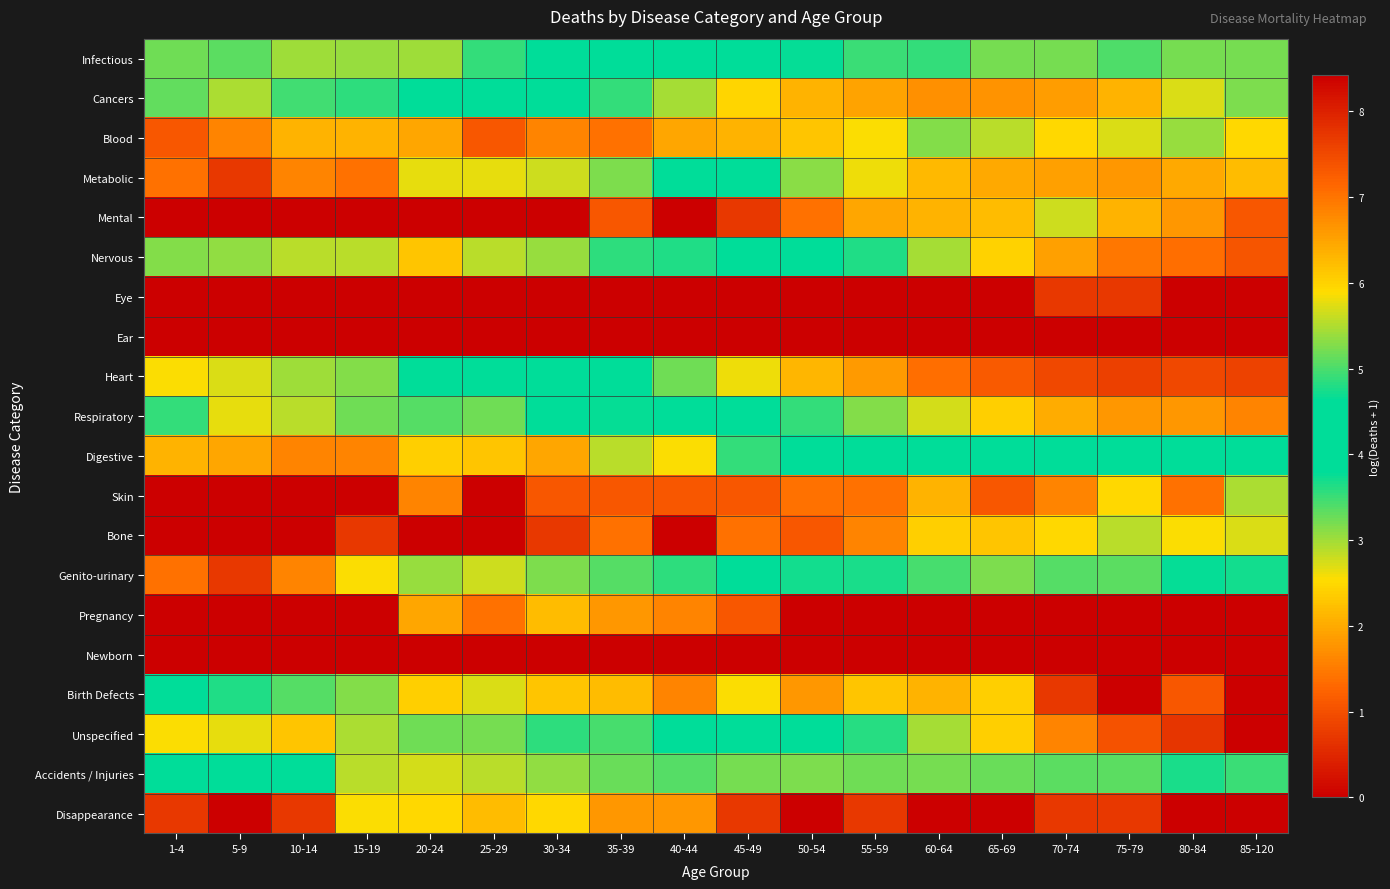

Reading right to left, what are all the values shown in this chart?

Infectious: 85-120=5.2	80-84=5.2	75-79=5.0	70-74=5.2	65-69=5.2	60-64=4.9	55-59=4.9	50-54=4.7	45-49=4.1	40-44=4.0	35-39=3.9	30-34=3.8	25-29=3.5	20-24=3.0	15-19=3.0	10-14=3.0	5-9=3.3	1-4=3.3
Cancers: 85-120=5.2	80-84=5.7	75-79=6.3	70-74=6.6	65-69=6.7	60-64=6.7	55-59=6.5	50-54=6.3	45-49=6.0	40-44=5.4	35-39=4.9	30-34=4.4	25-29=3.9	20-24=4.0	15-19=3.6	10-14=3.5	5-9=2.9	1-4=3.3
Blood: 85-120=2.5	80-84=3.0	75-79=2.7	70-74=2.5	65-69=2.9	60-64=3.1	55-59=2.6	50-54=2.3	45-49=2.1	40-44=1.9	35-39=1.4	30-34=1.6	25-29=1.1	20-24=1.9	15-19=2.1	10-14=2.1	5-9=1.6	1-4=1.1
Metabolic: 85-120=6.2	80-84=6.4	75-79=6.6	70-74=6.5	65-69=6.4	60-64=6.3	55-59=5.8	50-54=5.3	45-49=4.5	40-44=4.0	35-39=3.2	30-34=2.8	25-29=2.6	20-24=2.6	15-19=1.4	10-14=1.6	5-9=0.7	1-4=1.4
Mental: 85-120=1.1	80-84=1.8	75-79=2.1	70-74=2.8	65-69=2.2	60-64=2.1	55-59=1.9	50-54=1.4	45-49=0.7	40-44=0.0	35-39=1.1	30-34=0.0	25-29=0.0	20-24=0.0	15-19=0.0	10-14=0.0	5-9=0.0	1-4=0.0
Nervous: 85-120=7.4	80-84=7.1	75-79=7.0	70-74=6.5	65-69=6.0	60-64=5.5	55-59=4.8	50-54=4.3	45-49=3.9	40-44=3.6	35-39=3.6	30-34=3.0	25-29=2.9	20-24=2.3	15-19=2.9	10-14=2.9	5-9=3.1	1-4=3.1
Eye: 85-120=0.0	80-84=0.0	75-79=0.7	70-74=0.7	65-69=0.0	60-64=0.0	55-59=0.0	50-54=0.0	45-49=0.0	40-44=0.0	35-39=0.0	30-34=0.0	25-29=0.0	20-24=0.0	15-19=0.0	10-14=0.0	5-9=0.0	1-4=0.0
Ear: 85-120=0.0	80-84=0.0	75-79=0.0	70-74=0.0	65-69=0.0	60-64=0.0	55-59=0.0	50-54=0.0	45-49=0.0	40-44=0.0	35-39=0.0	30-34=0.0	25-29=0.0	20-24=0.0	15-19=0.0	10-14=0.0	5-9=0.0	1-4=0.0
Heart: 85-120=7.6	80-84=7.5	75-79=7.6	70-74=7.5	65-69=7.3	60-64=7.0	55-59=6.6	50-54=6.3	45-49=5.8	40-44=5.2	35-39=4.6	30-34=4.6	25-29=4.1	20-24=3.8	15-19=3.1	10-14=3.0	5-9=2.7	1-4=2.6
Respiratory: 85-120=6.8	80-84=6.6	75-79=6.6	70-74=6.4	65-69=6.0	60-64=5.7	55-59=5.3	50-54=4.9	45-49=4.4	40-44=4.1	35-39=3.8	30-34=4.0	25-29=3.3	20-24=3.4	15-19=3.3	10-14=2.9	5-9=2.6	1-4=3.5
Digestive: 85-120=4.3	80-84=4.1	75-79=4.4	70-74=4.6	65-69=4.4	60-64=4.5	55-59=4.3	50-54=4.0	45-49=3.5	40-44=2.6	35-39=2.9	30-34=1.9	25-29=2.3	20-24=2.4	15-19=1.6	10-14=1.6	5-9=1.9	1-4=2.1
Skin: 85-120=2.9	80-84=1.4	75-79=2.5	70-74=1.6	65-69=1.1	60-64=2.1	55-59=1.4	50-54=1.4	45-49=1.1	40-44=1.1	35-39=1.1	30-34=1.1	25-29=0.0	20-24=1.6	15-19=0.0	10-14=0.0	5-9=0.0	1-4=0.0
Bone: 85-120=2.7	80-84=2.6	75-79=2.9	70-74=2.5	65-69=2.3	60-64=2.4	55-59=1.6	50-54=1.1	45-49=1.4	40-44=0.0	35-39=1.4	30-34=0.7	25-29=0.0	20-24=0.0	15-19=0.7	10-14=0.0	5-9=0.0	1-4=0.0
Genito-urinary: 85-120=4.7	80-84=4.7	75-79=5.1	70-74=5.1	65-69=5.3	60-64=5.0	55-59=4.8	50-54=4.7	45-49=4.2	40-44=3.6	35-39=3.4	30-34=3.2	25-29=2.8	20-24=3.0	15-19=2.6	10-14=1.6	5-9=0.7	1-4=1.4
Pregnancy: 85-120=0.0	80-84=0.0	75-79=0.0	70-74=0.0	65-69=0.0	60-64=0.0	55-59=0.0	50-54=0.0	45-49=1.1	40-44=1.6	35-39=1.8	30-34=2.2	25-29=1.4	20-24=1.9	15-19=0.0	10-14=0.0	5-9=0.0	1-4=0.0
Newborn: 85-120=0.0	80-84=0.0	75-79=0.0	70-74=0.0	65-69=0.0	60-64=0.0	55-59=0.0	50-54=0.0	45-49=0.0	40-44=0.0	35-39=0.0	30-34=0.0	25-29=0.0	20-24=0.0	15-19=0.0	10-14=0.0	5-9=0.0	1-4=0.0
Birth Defects: 85-120=0.0	80-84=1.1	75-79=0.0	70-74=0.7	65-69=2.4	60-64=2.1	55-59=2.3	50-54=1.8	45-49=2.6	40-44=1.6	35-39=2.2	30-34=2.3	25-29=2.7	20-24=2.4	15-19=3.1	10-14=3.4	5-9=3.6	1-4=4.0
Unspecified: 85-120=8.4	80-84=7.8	75-79=7.4	70-74=6.8	65-69=6.0	60-64=5.5	55-59=4.8	50-54=4.3	45-49=3.9	40-44=3.8	35-39=3.4	30-34=3.6	25-29=3.2	20-24=3.3	15-19=2.9	10-14=2.3	5-9=2.6	1-4=2.6
Accidents / Injuries: 85-120=4.9	80-84=4.8	75-79=5.1	70-74=5.1	65-69=5.2	60-64=5.2	55-59=5.2	50-54=5.3	45-49=5.2	40-44=5.1	35-39=5.1	30-34=5.4	25-29=5.5	20-24=5.7	15-19=5.6	10-14=4.3	5-9=4.3	1-4=4.3
Disappearance: 85-120=0.0	80-84=0.0	75-79=0.7	70-74=0.7	65-69=0.0	60-64=0.0	55-59=0.7	50-54=0.0	45-49=0.7	40-44=1.8	35-39=1.8	30-34=2.5	25-29=2.2	20-24=2.5	15-19=2.6	10-14=0.7	5-9=0.0	1-4=0.7